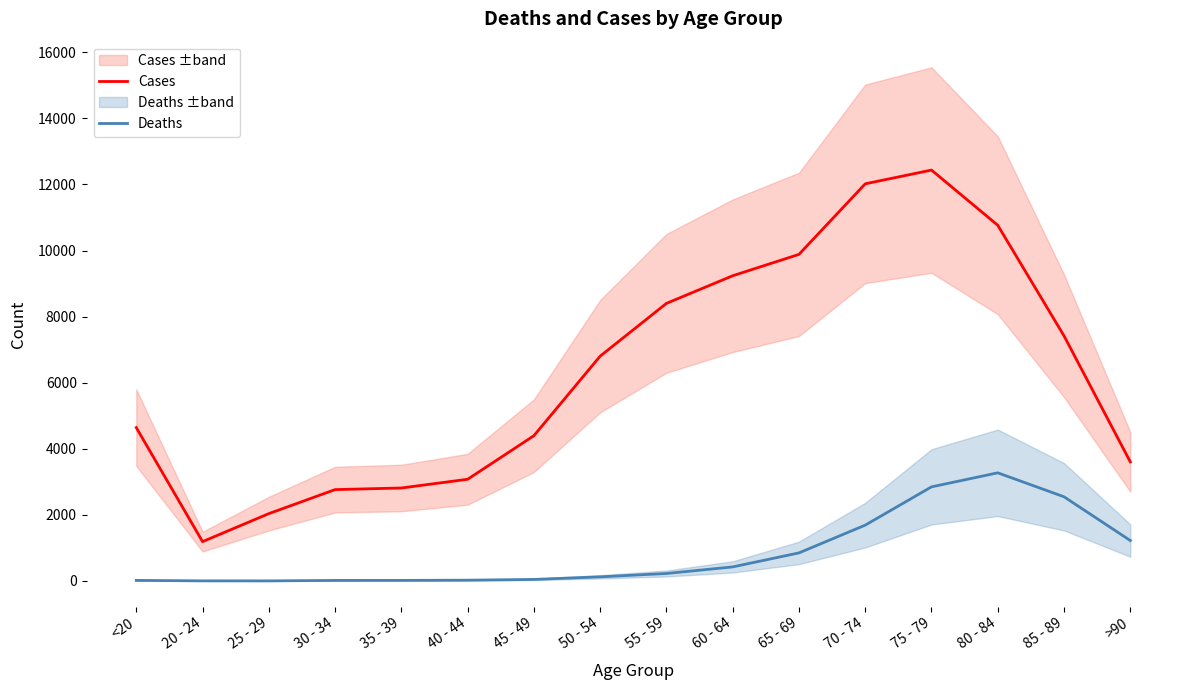

Reading left to right, list all the values displayed in this chart.

Cases: <20=4641	20 - 24=1191	25 - 29=2038	30 - 34=2765	35 - 39=2814	40 - 44=3078	45 - 49=4396	50 - 54=6803	55 - 59=8400	60 - 64=9236	65 - 69=9883	70 - 74=12018	75 - 79=12434	80 - 84=10764	85 - 89=7417	>90=3604
Deaths: <20=18	20 - 24=4	25 - 29=3	30 - 34=17	35 - 39=18	40 - 44=24	45 - 49=47	50 - 54=126	55 - 59=227	60 - 64=426	65 - 69=850	70 - 74=1690	75 - 79=2848	80 - 84=3273	85 - 89=2548	>90=1224